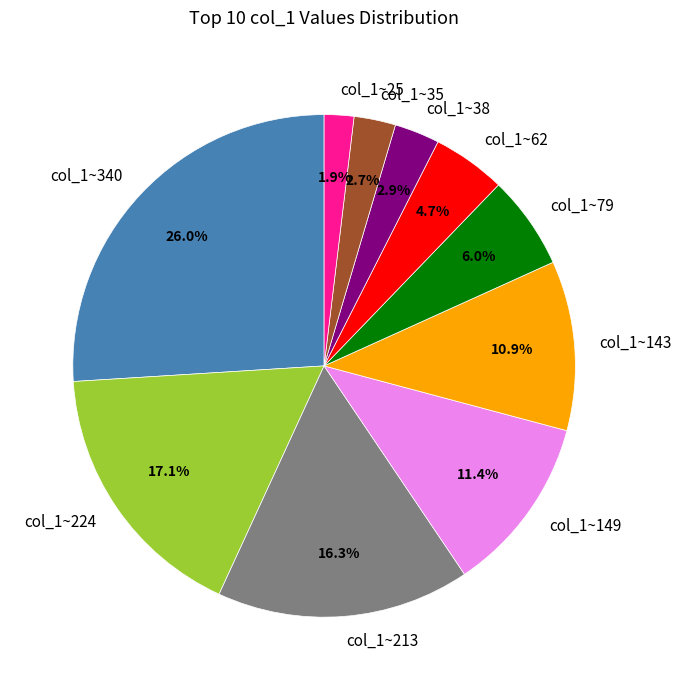

Is the sum of col_1~149 and col_1~224 greater than half?

No